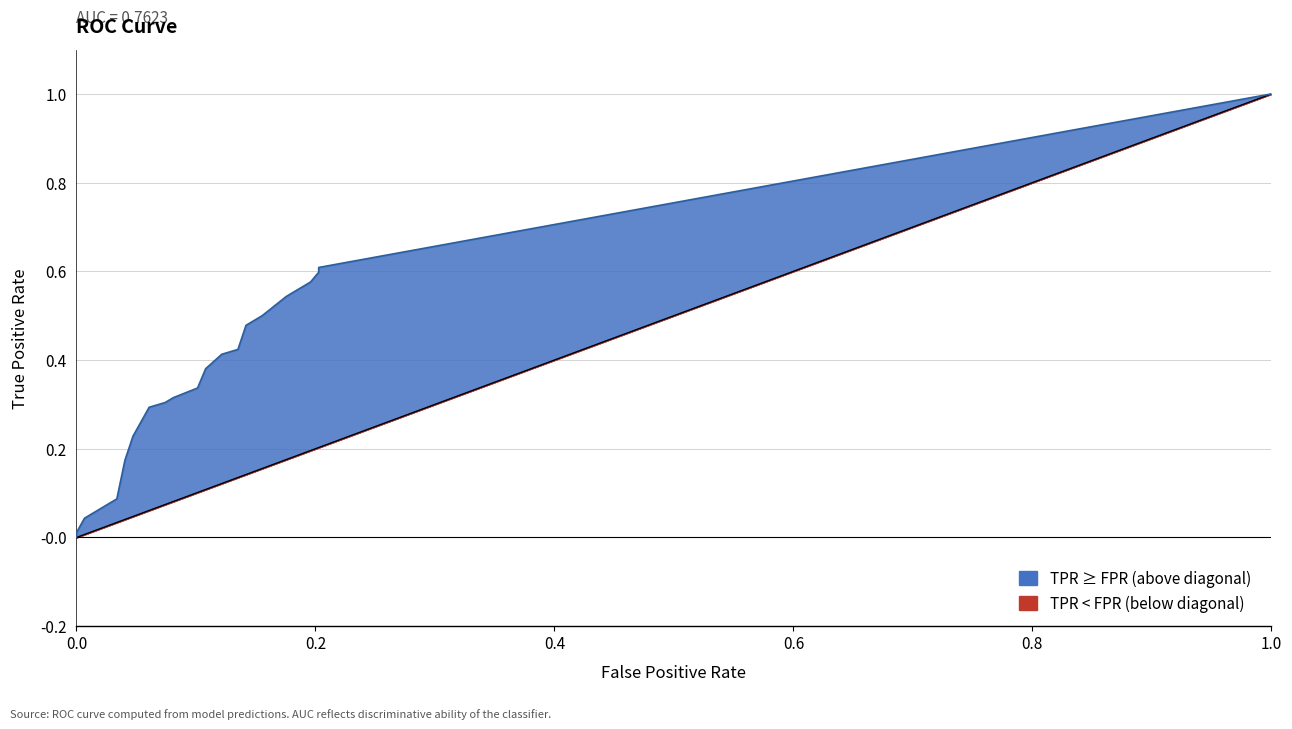

Which series has the largest total across all categories?

tpr